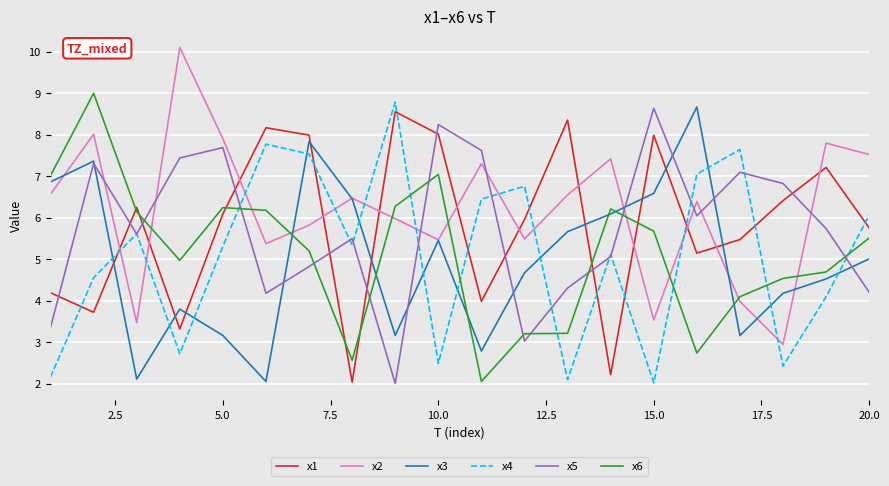

True or false: x3 and x6 cross at least once.

True